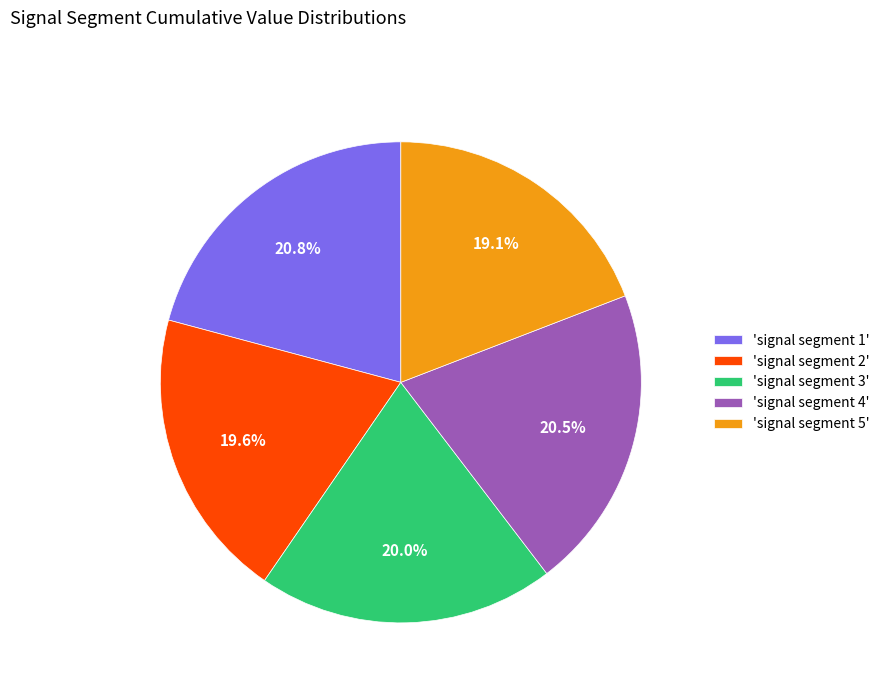

What percentage is NOT represented by 'signal segment 3'?

80.0%